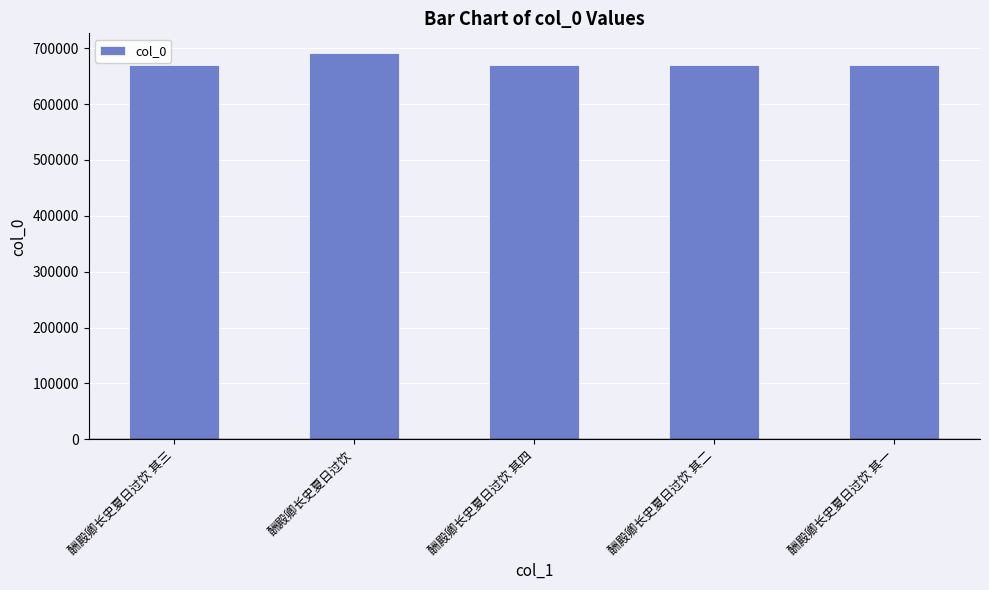

What is the value of the 3rd bar from the left?

670819